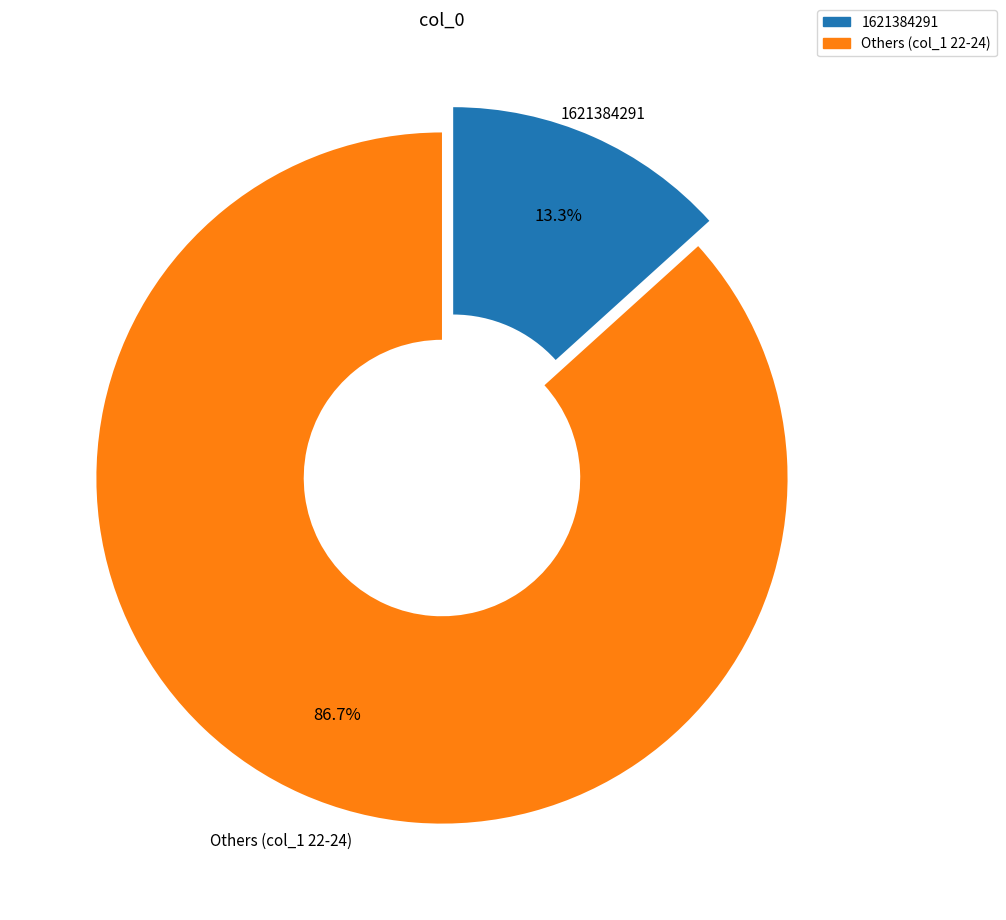

Is there any slice that represents more than half of the pie?

Yes